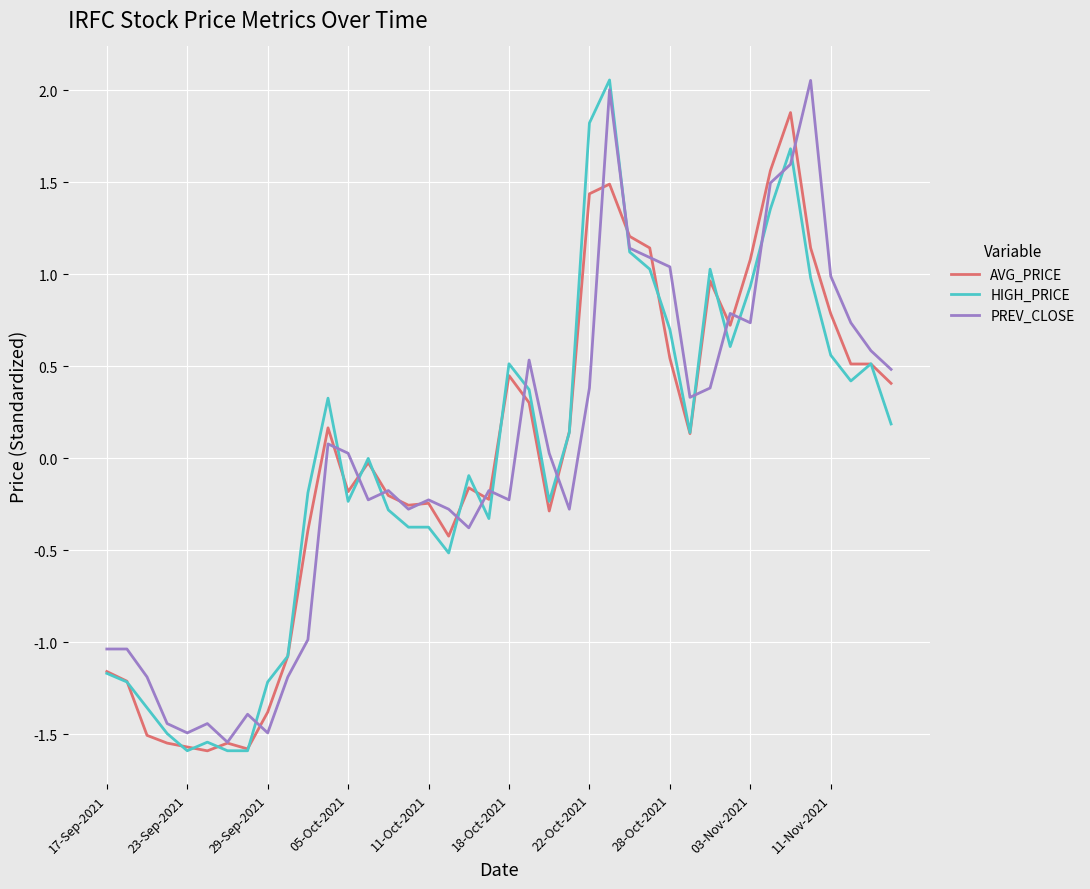

The HIGH_PRICE series shows -0.7 at 17-Sep-2021. True or false?

False